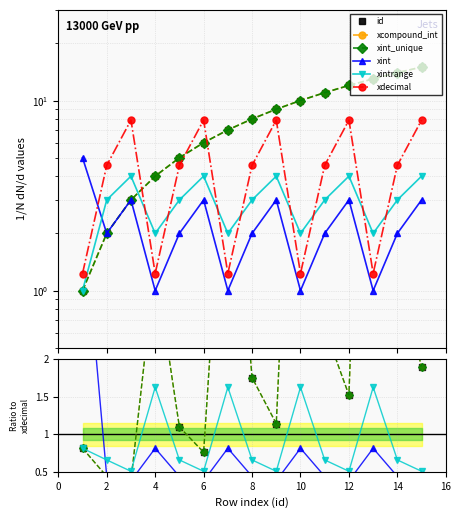

How many lines are shown in the chart?

6